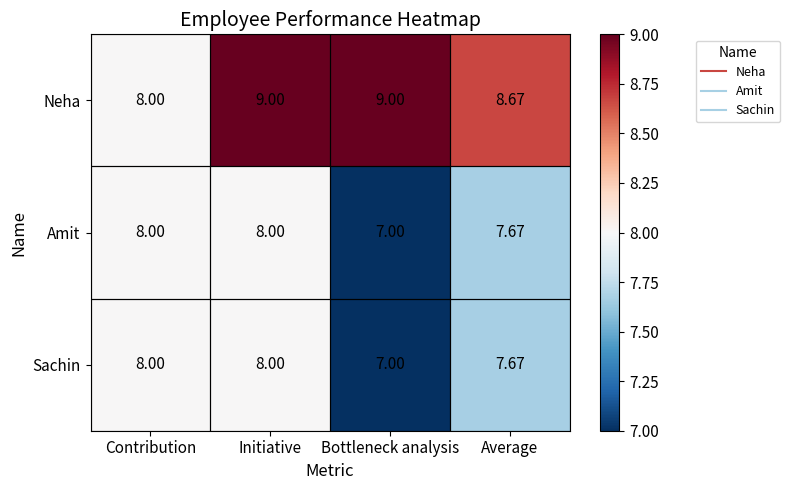

Which category has the lowest value in the Amit series?

Bottleneck analysis